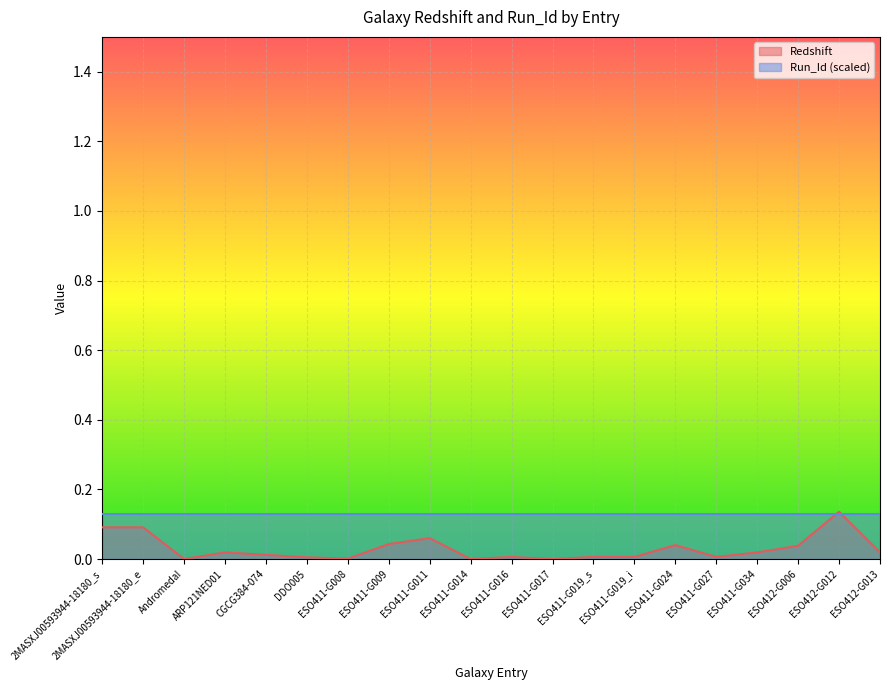

What is the difference between the maximum and minimum values?

0.1